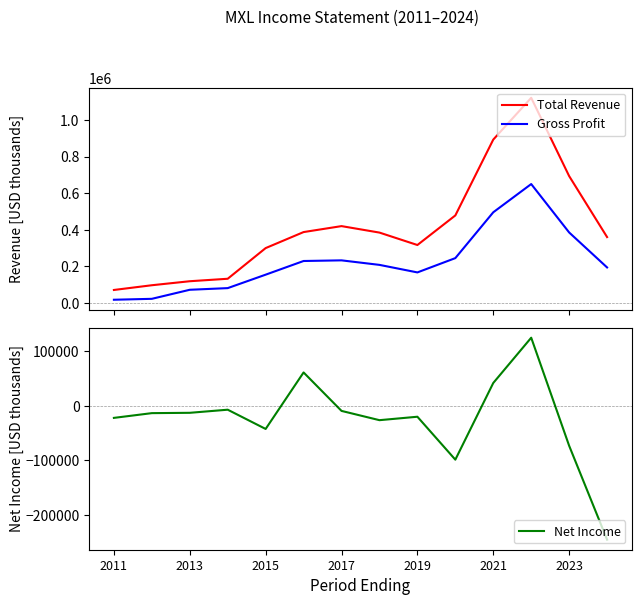

Reading left to right, extract all data points from this chart.

Total Revenue: 71900	97700	119600	133100	300400	387800	420300	385000	317200	478600	892400	1120300	693300	360500
Gross Profit: 18600	23600	73000	82000	155400	230000	233500	208800	167700	245700	495800	649800	385700	194800
Net Income: -22000	-13300	-12700	-7000	-42300	61300	-9200	-26200	-19900	-98600	42000	125000	-73100	-245200